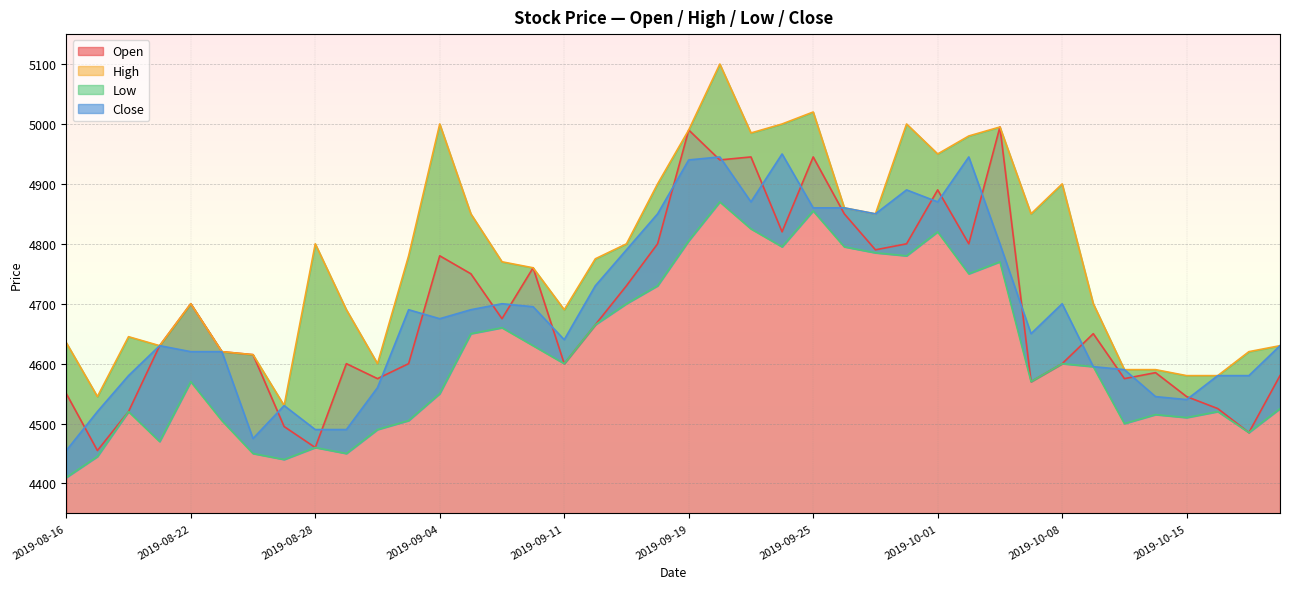

The High series shows 1234 at 2019-10-11. True or false?

False